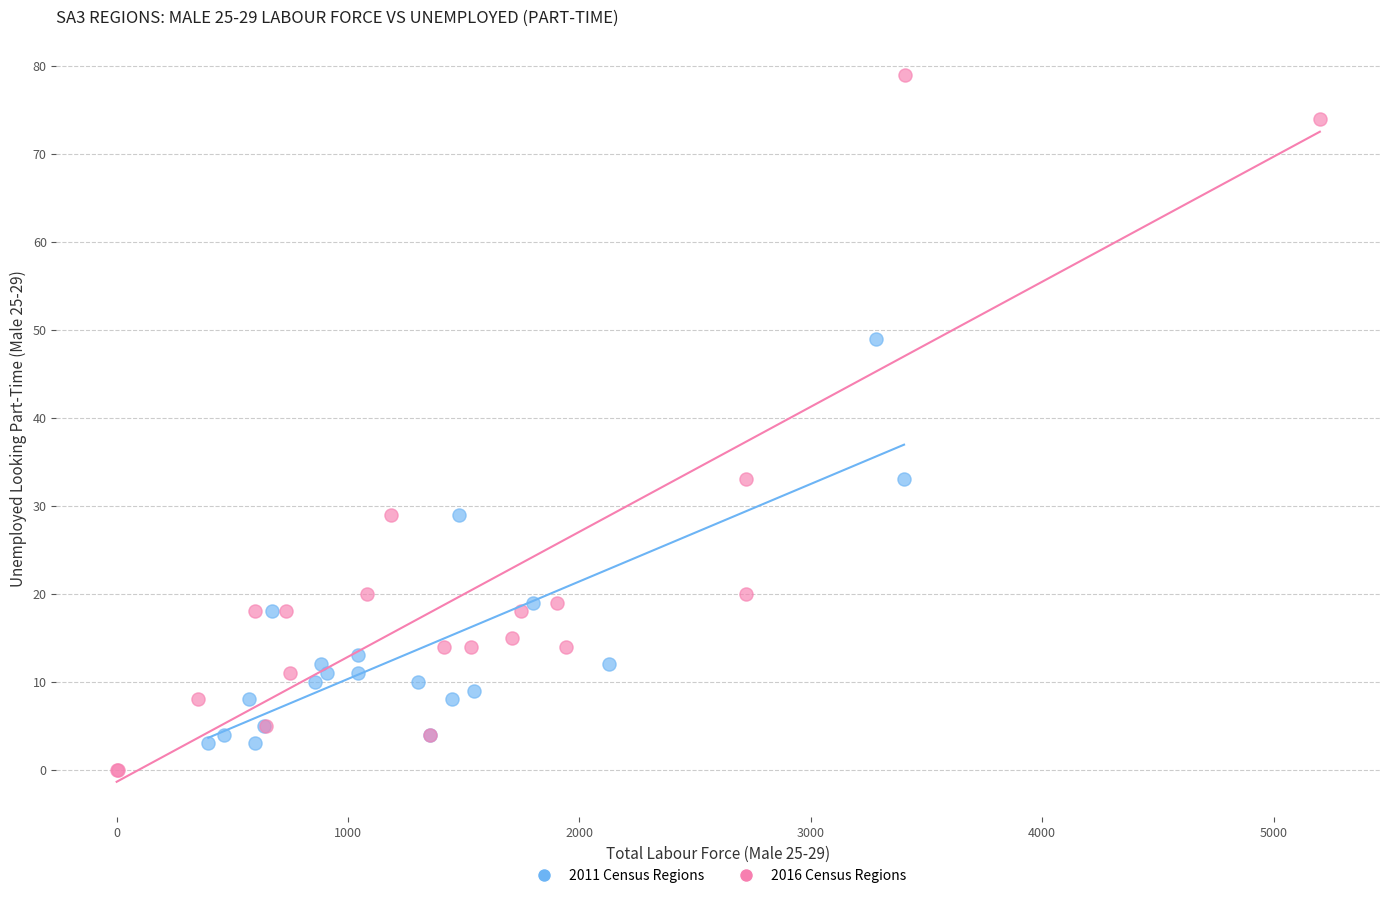

Which series has the largest Y range (max minus min)?

2016 Census Regions